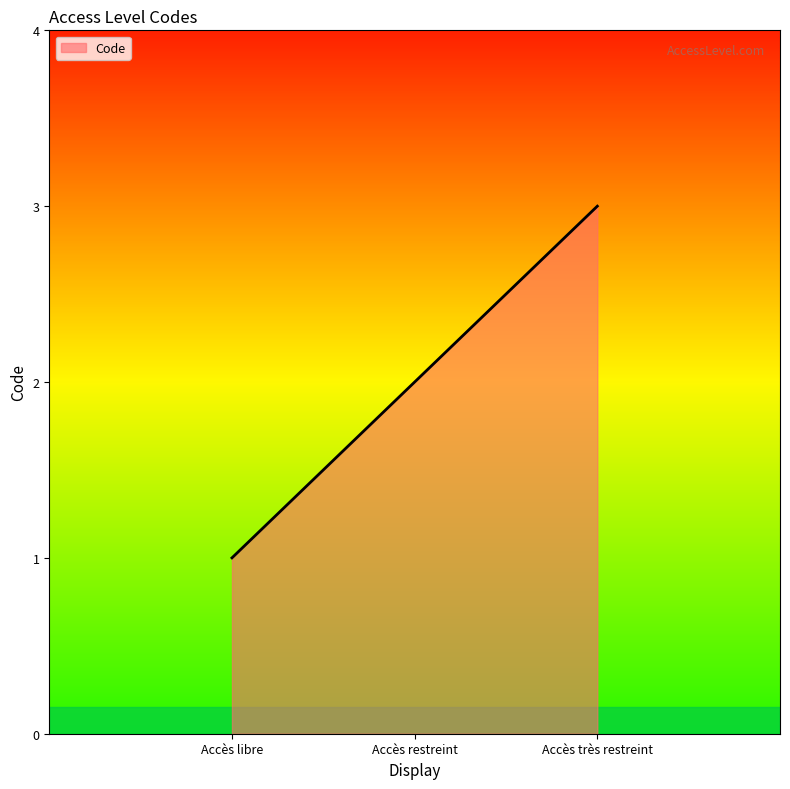

At which category does the chart reach its peak across all series?

Accès très restreint